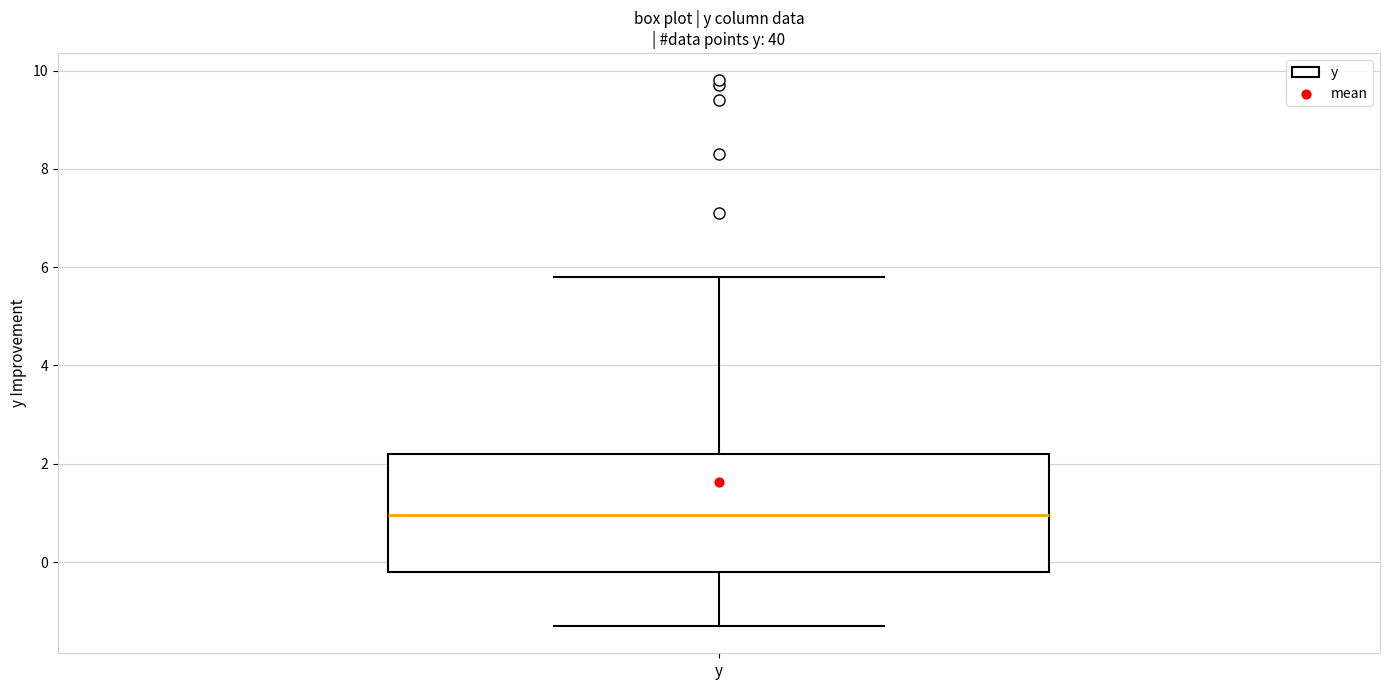

Transcribe this box plot: give where the median line is, the range the box spans, and where the two whiskers end, as read against the y-axis. The values are not printed on the chart, so give them approximately, as read against the axis.

median 1.0, box -0.2 to 2.2, whiskers -1.2 to 5.8